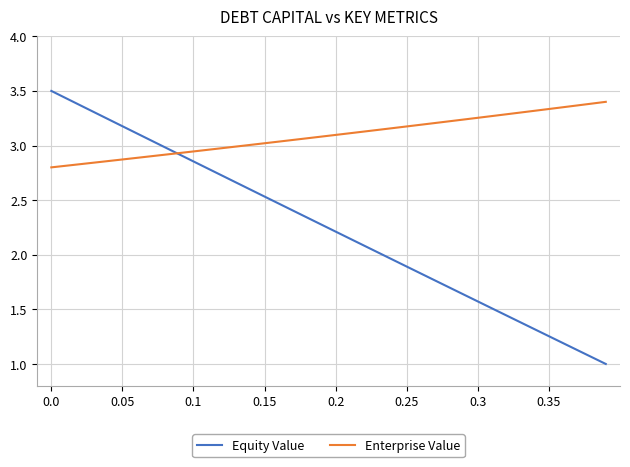

What is the highest value of the Equity Value series?

3.5